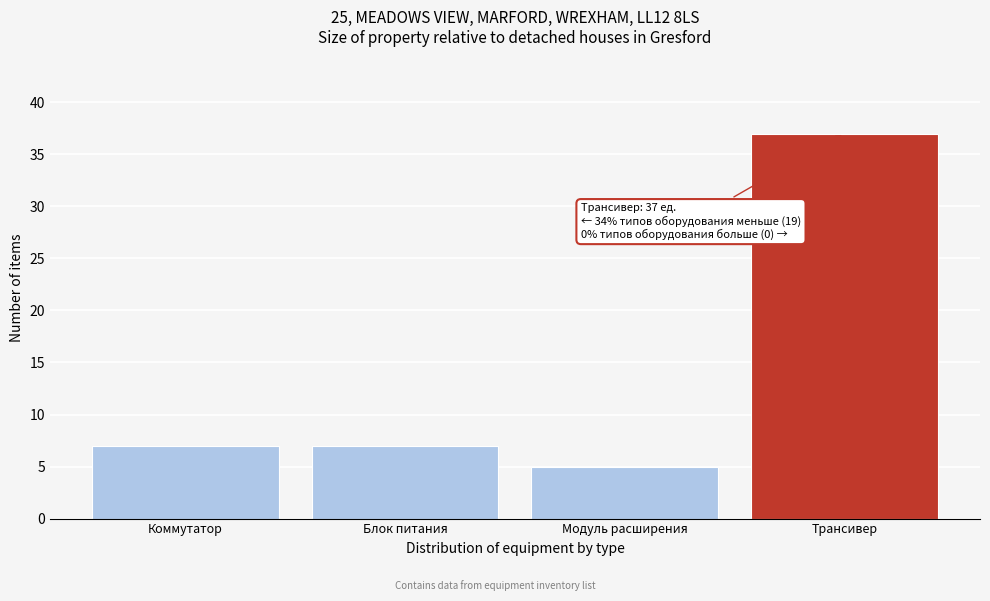

Reading right to left, list all the values displayed in this chart.

Трансивер=37	Модуль расширения=5	Блок питания=7	Коммутатор=7